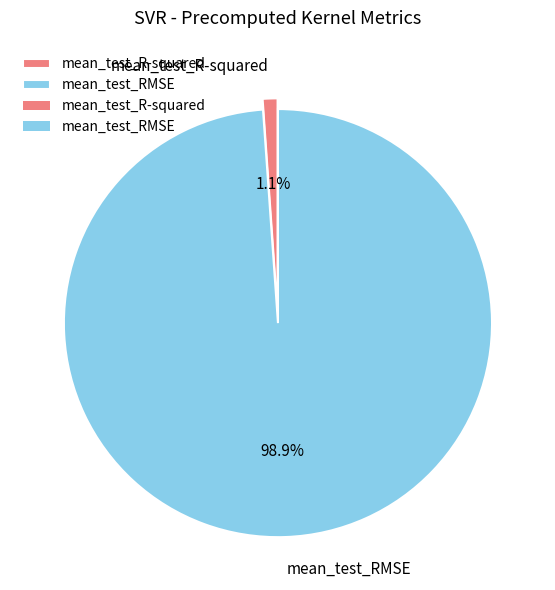

Rank the categories by value from highest to lowest.

mean_test_RMSE, mean_test_R-squared